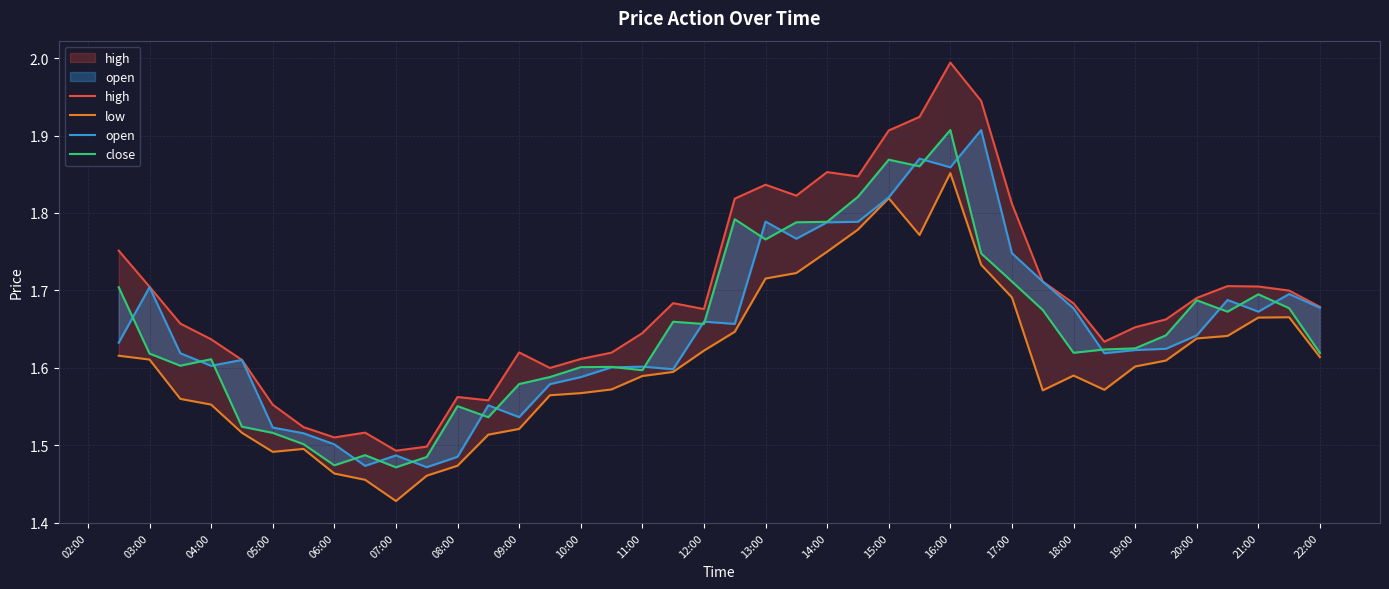

True or false: close has more than 0 interior local peaks.

True